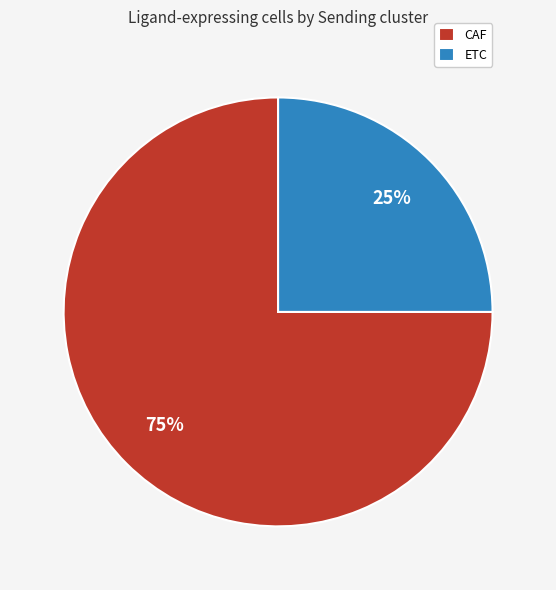

True or false: ETC accounts for 36% of the total.

False